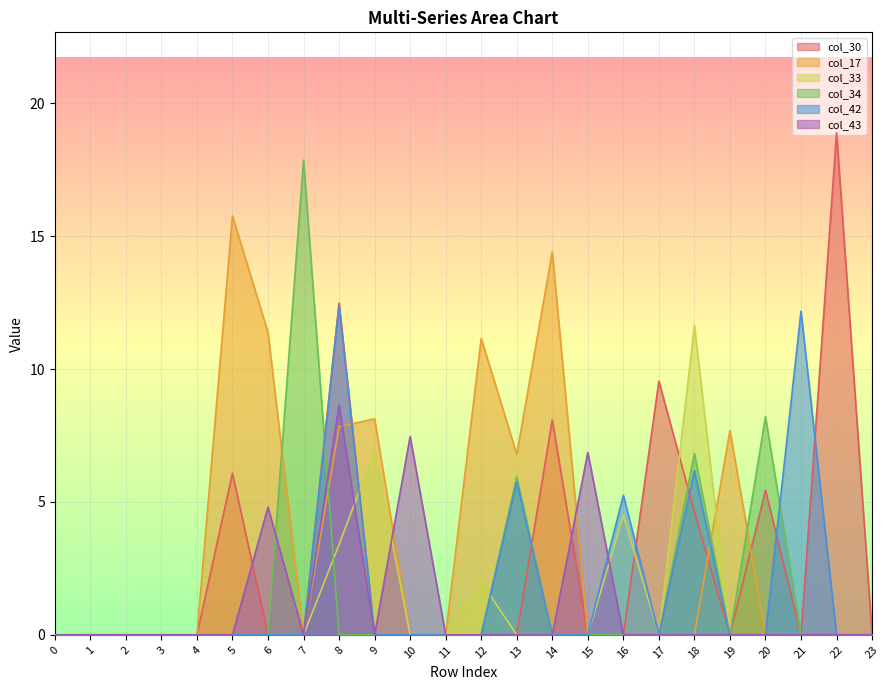

What is the sum of all col_34 values?

38.8